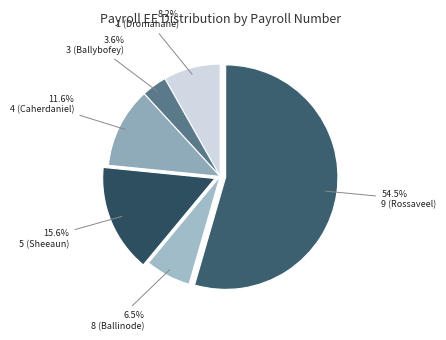

Count the number of slices in the pie.

6